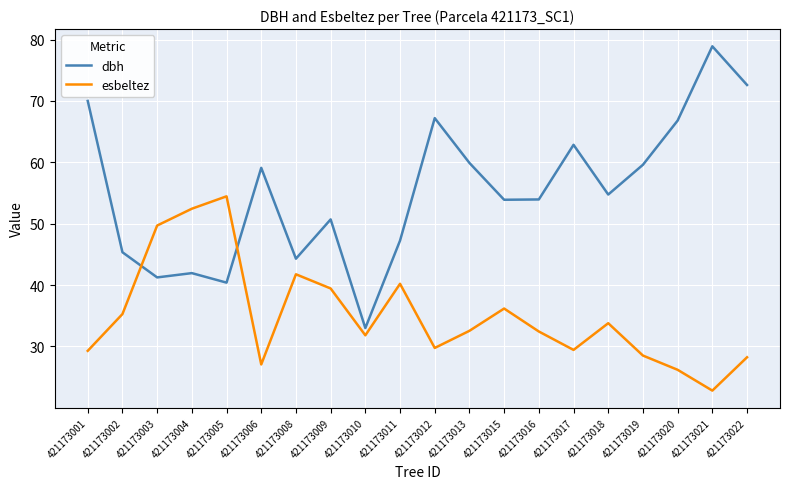

Which series has the largest total across all categories?

dbh